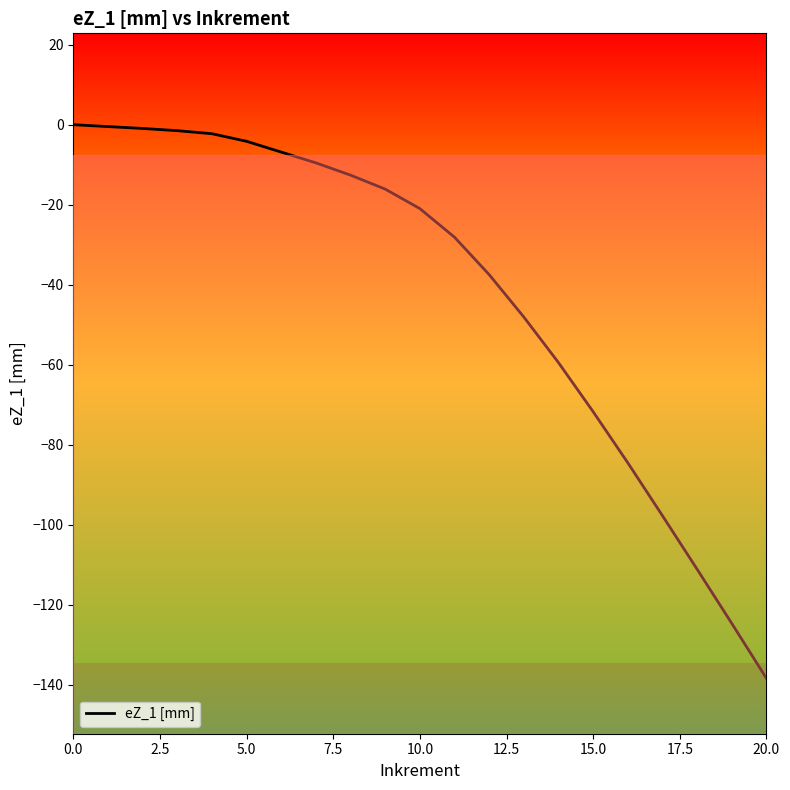

What is the smallest value displayed?

-138.4